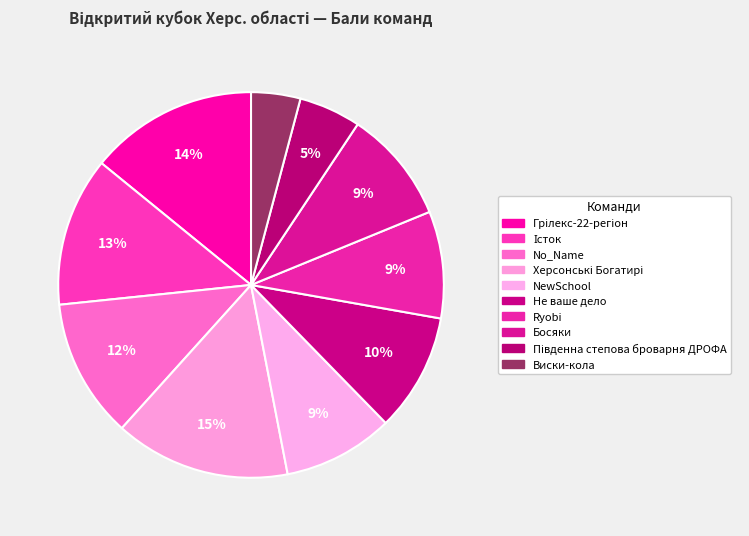

Approximately how many times larger is the value at Грілекс-22-регіон compared to NewSchool?

1.5